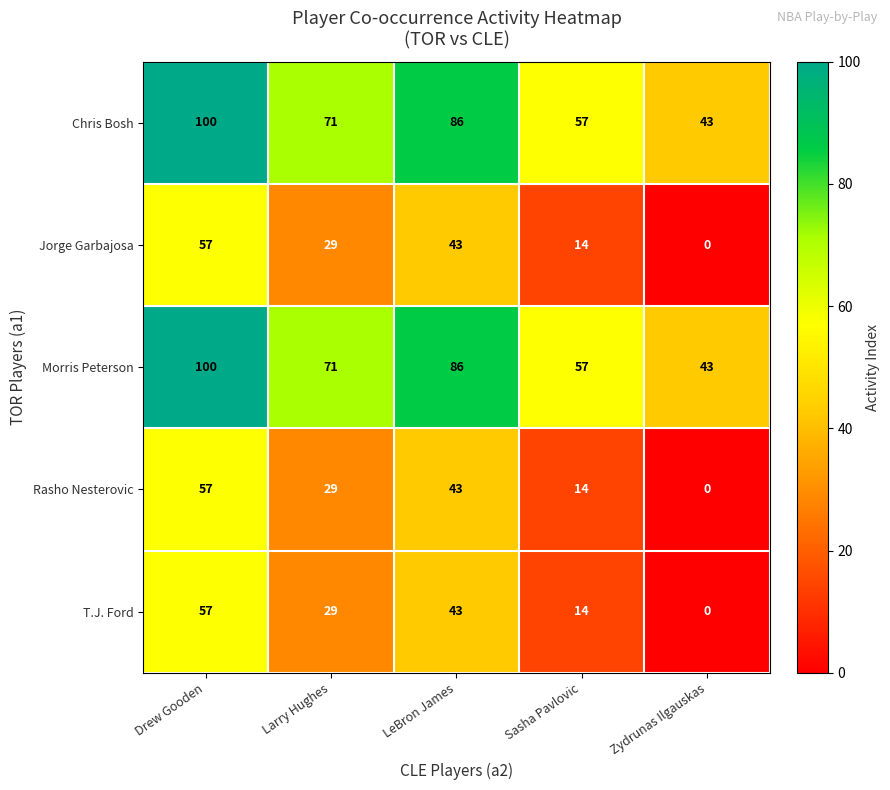

Rank the categories by Rasho Nesterovic value from highest to lowest.

Drew Gooden, LeBron James, Larry Hughes, Sasha Pavlovic, Zydrunas Ilgauskas